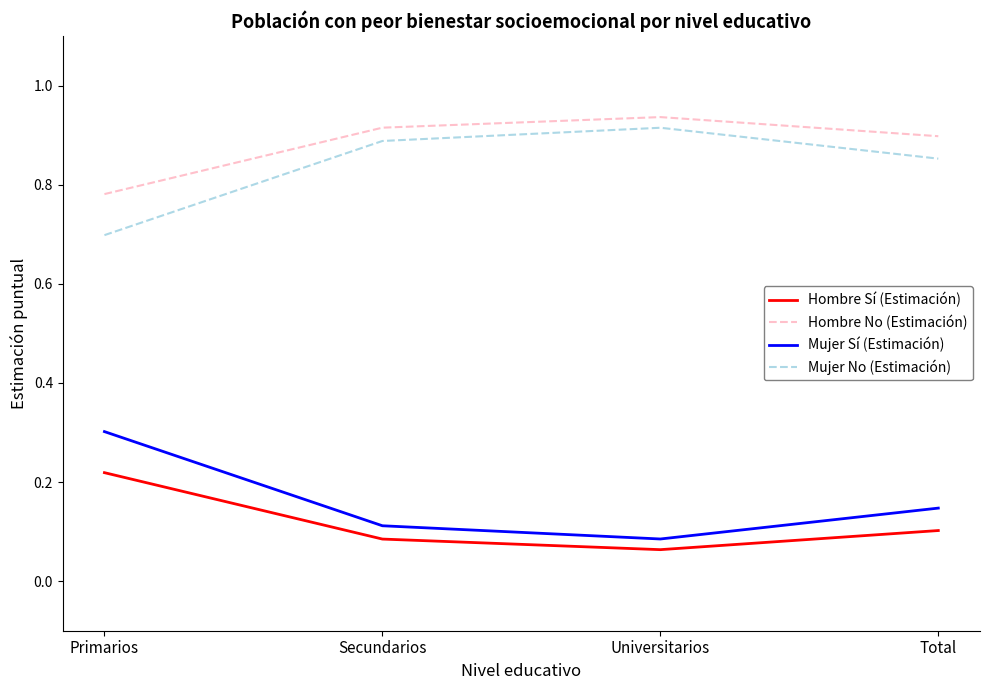

True or false: Hombre No (Estimación) and Mujer Sí (Estimación) cross at least once.

False